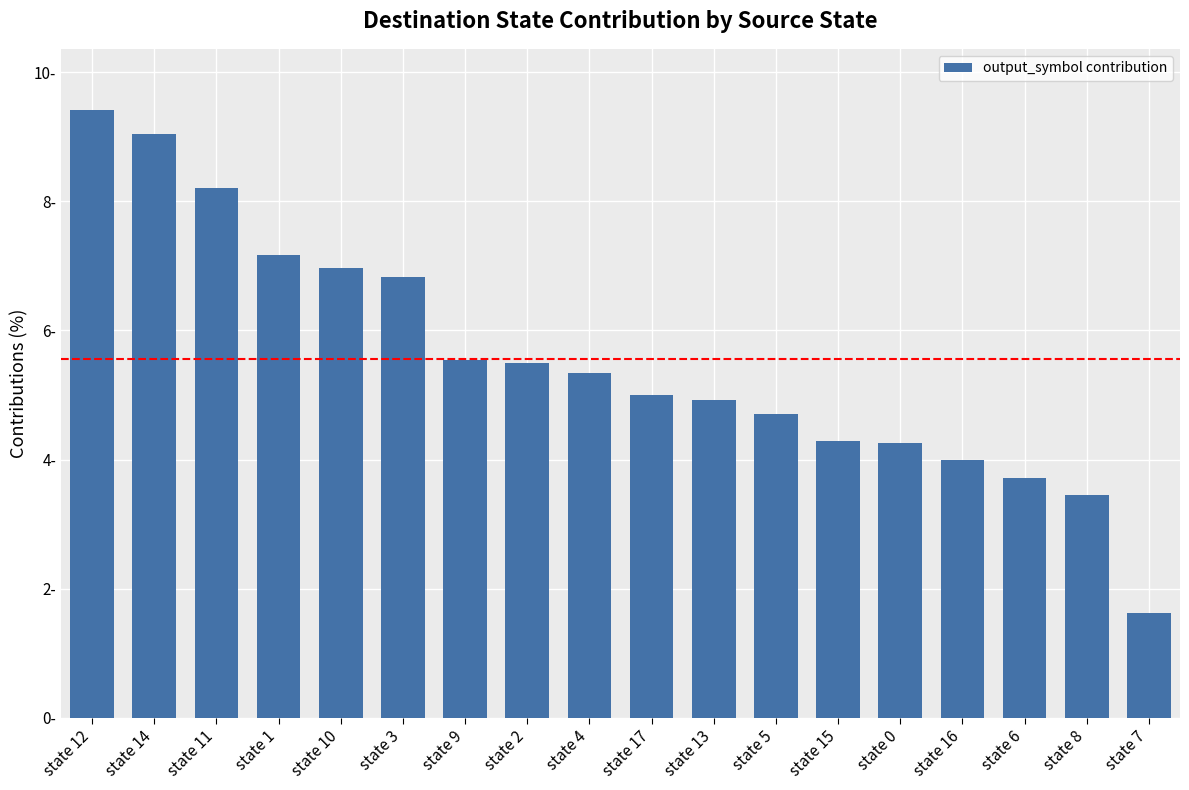

Count the number of categories in the chart.

18